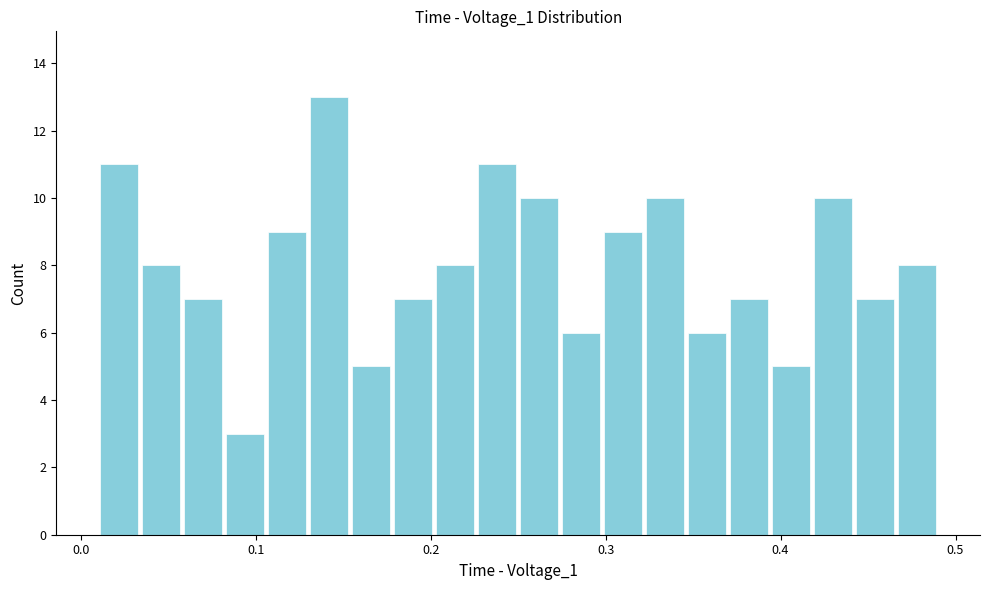

Read against the x-axis, roughly where is the centre of the tallest bar?

0.14